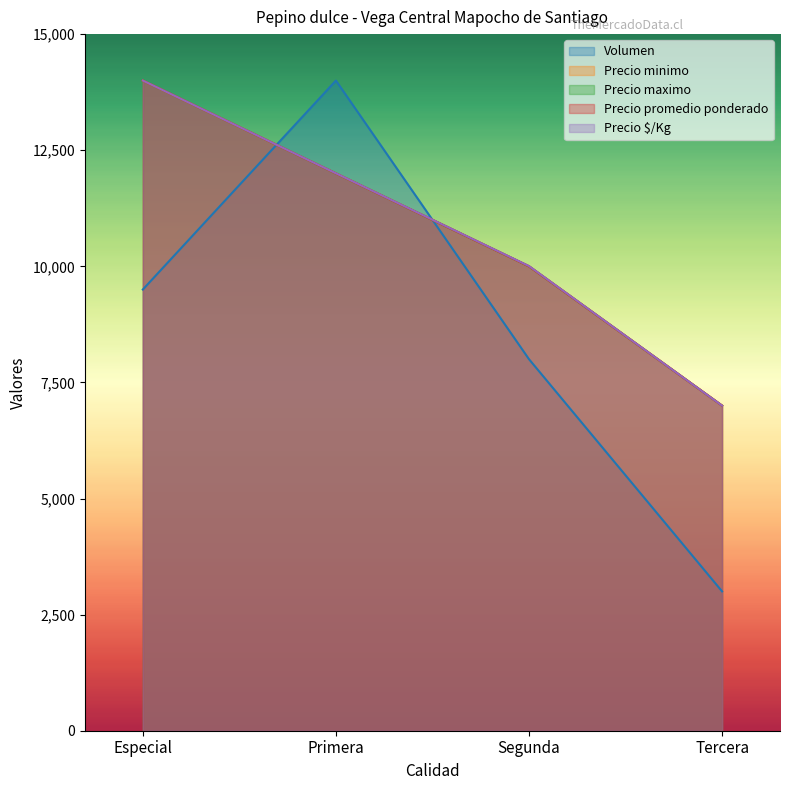

True or false: Precio minimo and Precio promedio ponderado cross at least once.

False